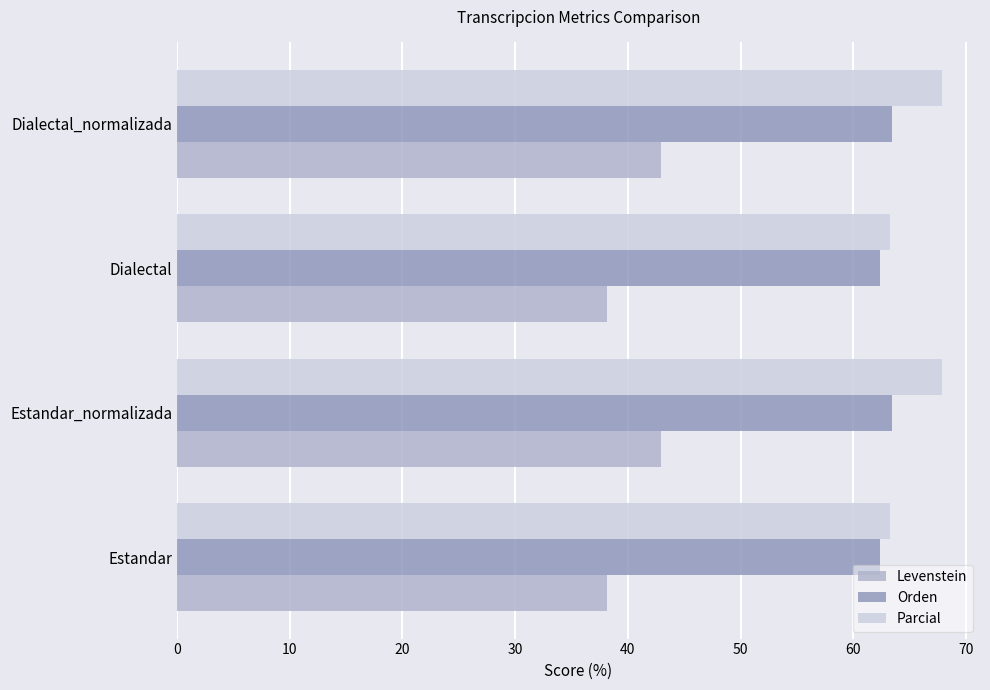

Rank the series at Dialectal_normalizada from highest to lowest value.

Parcial, Orden, Levenstein